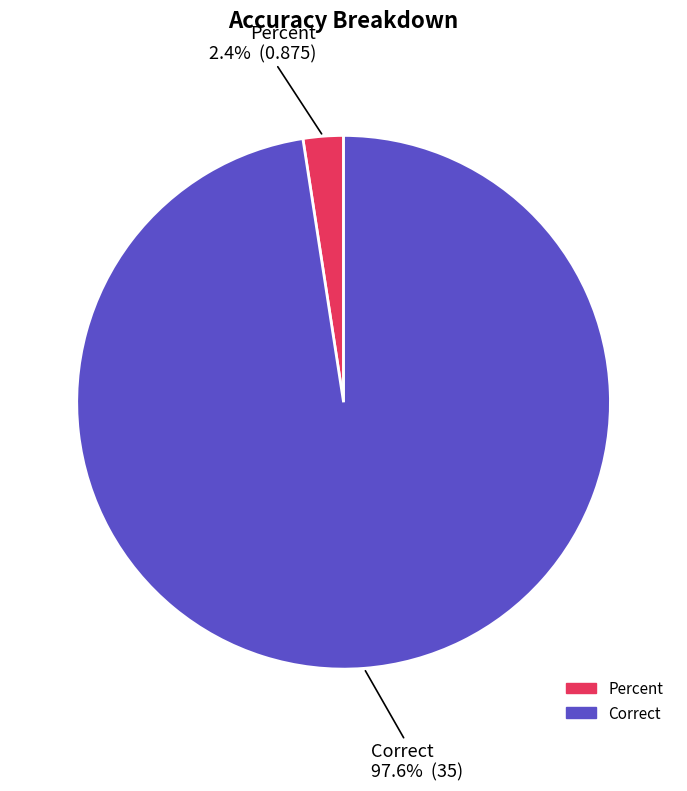

Rank the categories by value from lowest to highest.

Percent, Correct